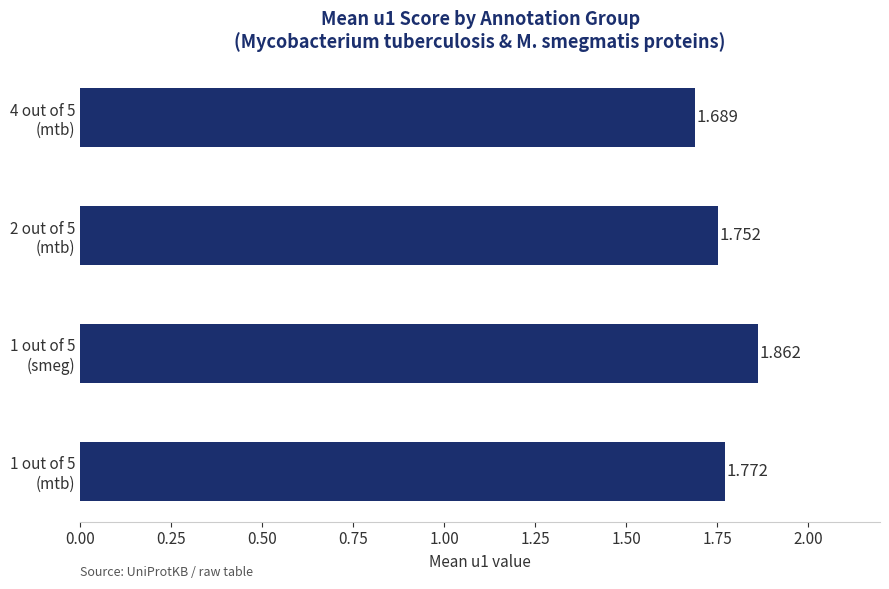

How many distinct data groups are displayed?

1